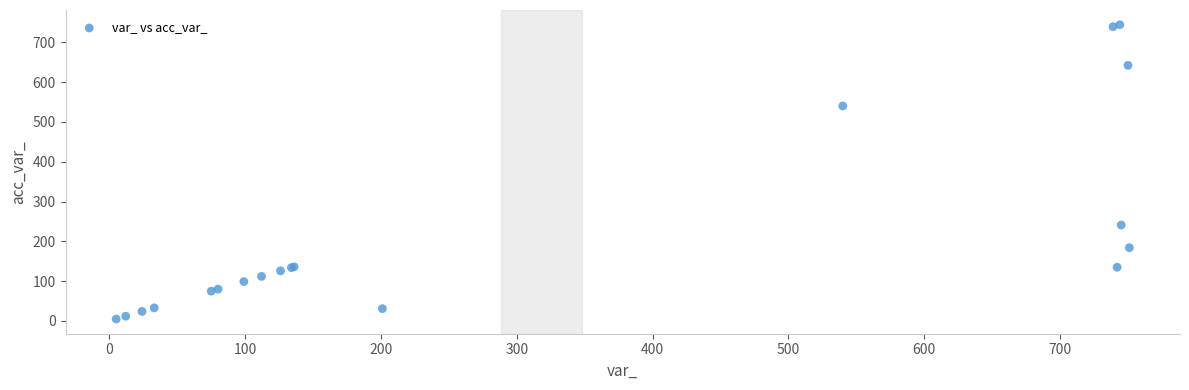

What Y value in the scatter plot is closest to 374?

241